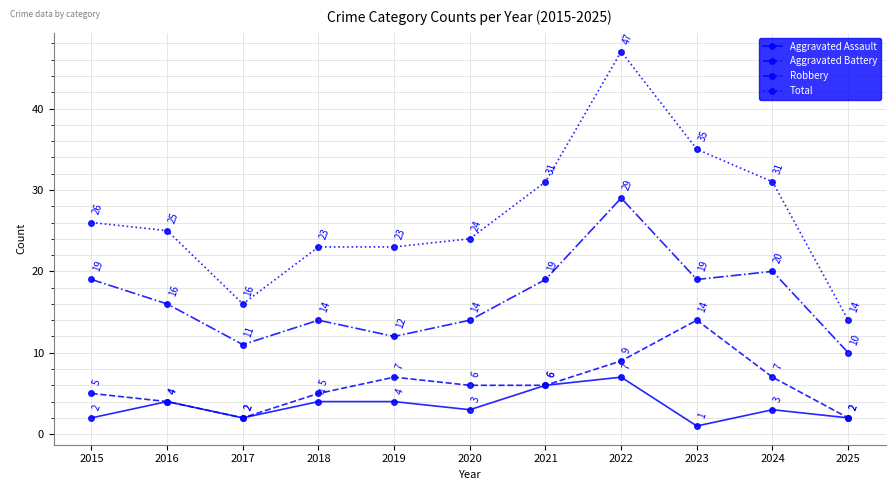

True or false: Aggravated Assault and Total cross at least once.

False